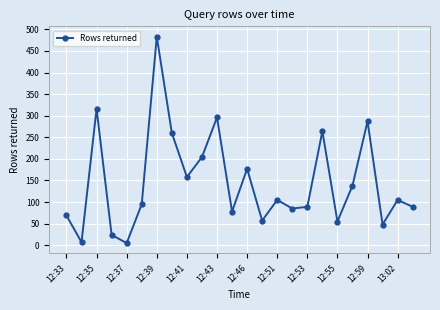

How many data points are less than 105?

12